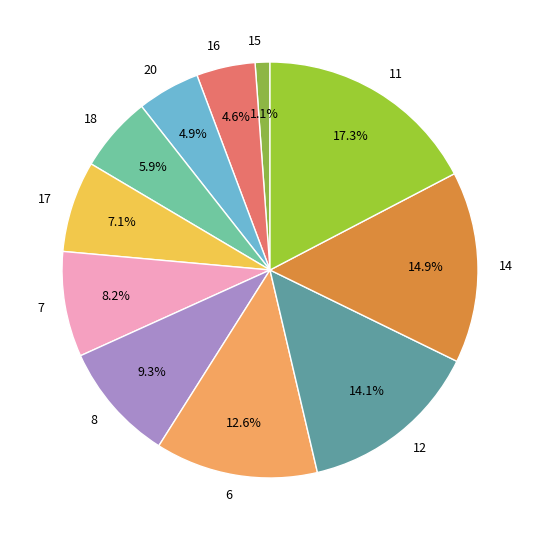

Combined, what portion of the pie is 8 and 17?

16.4%